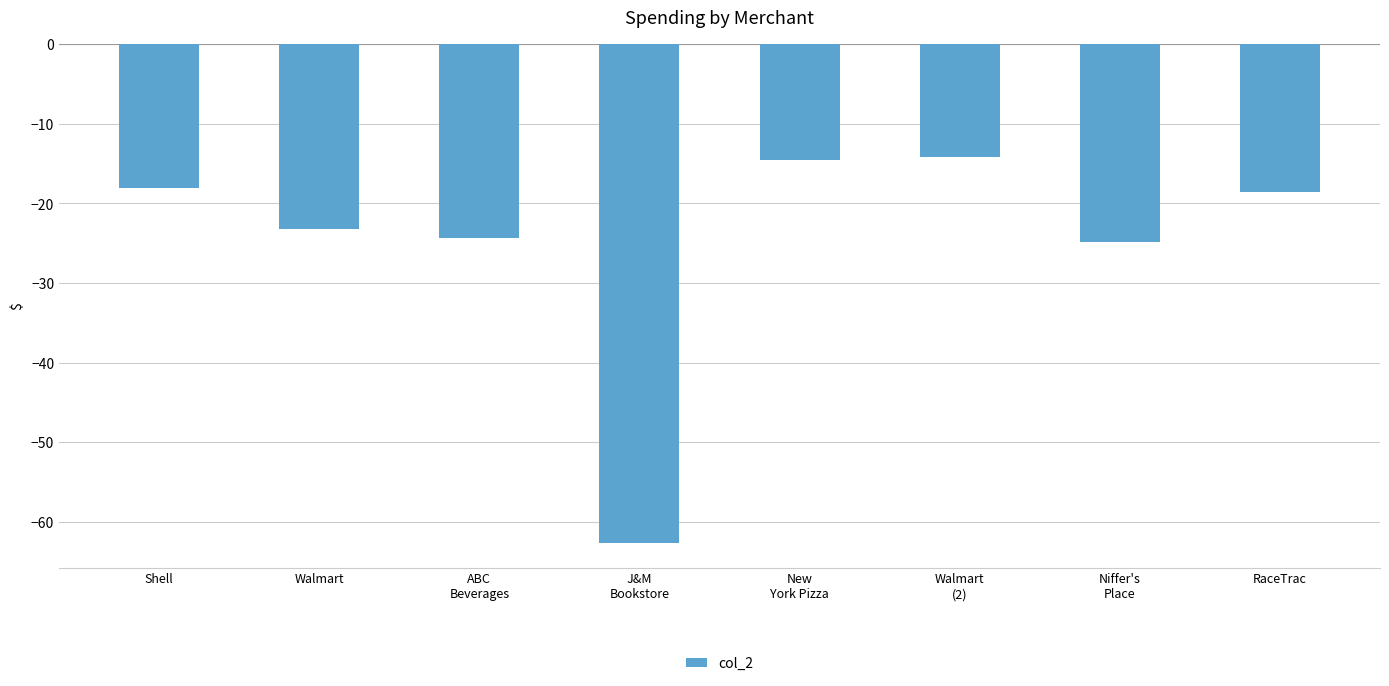

Reading left to right, list all the values displayed in this chart.

Shell=-18.1	Walmart=-23.2	ABC
Beverages=-24.4	J&M
Bookstore=-62.6	New
York Pizza=-14.5	Walmart
(2)=-14.2	Niffer's
Place=-24.9	RaceTrac=-18.5